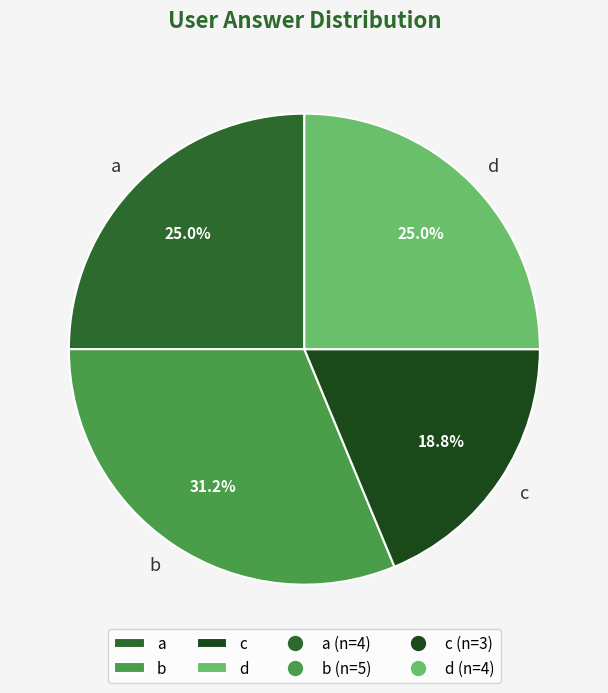

Is the sum of b and d greater than half?

Yes